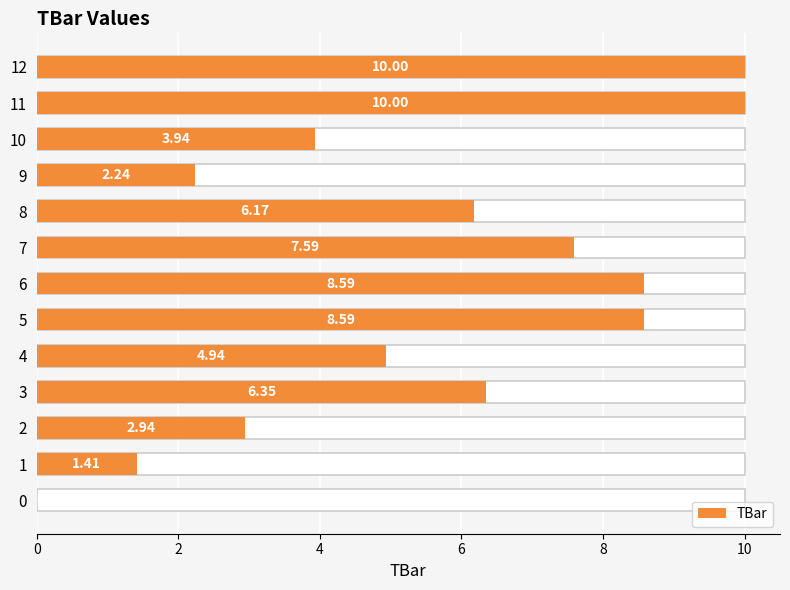

How many values are above zero?

12